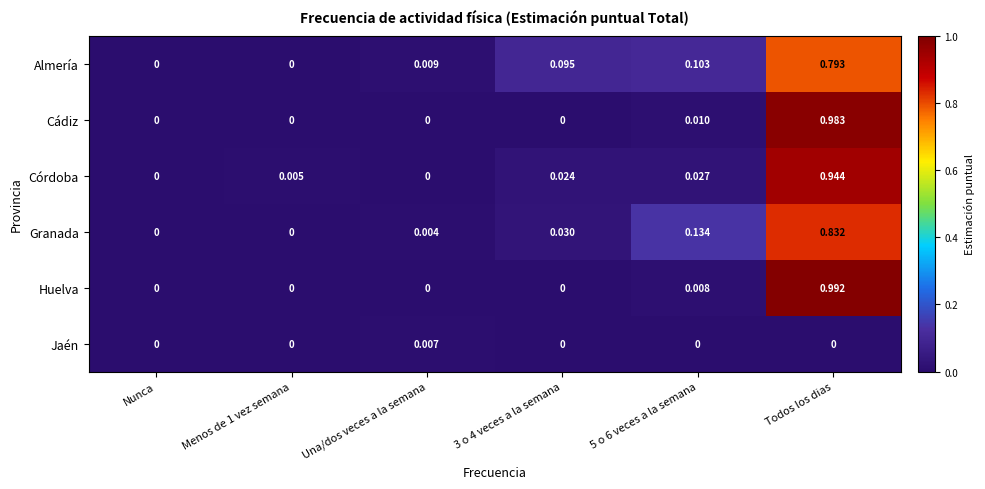

At 5 o 6 veces a la semana, list the series in order from smallest to largest.

Jaén, Huelva, Cádiz, Córdoba, Almería, Granada